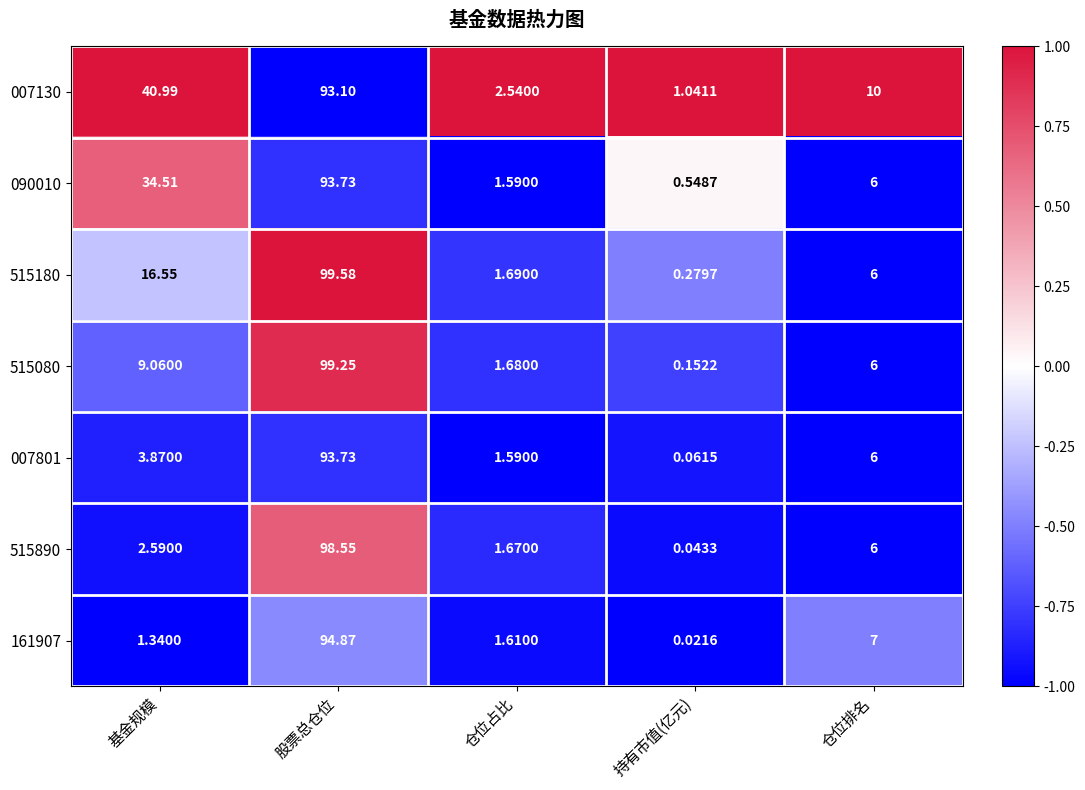

At which label is 090010 closest to 47?

基金规模